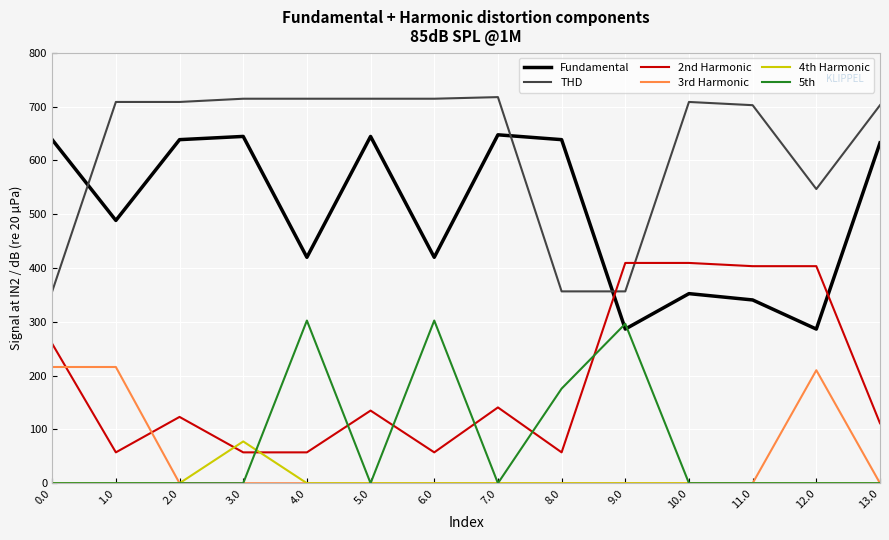

Is it true that 5th equals 127.0 at 5.0?

False